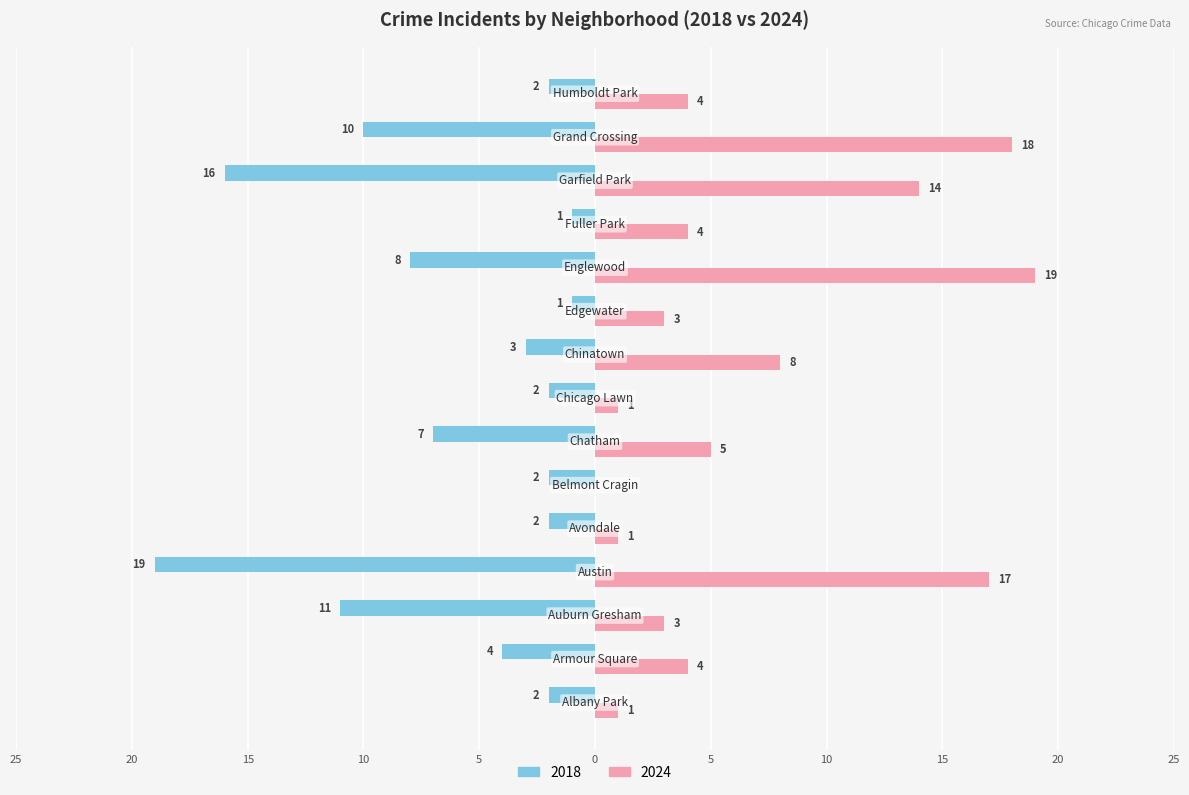

What is the smallest value displayed?

-19